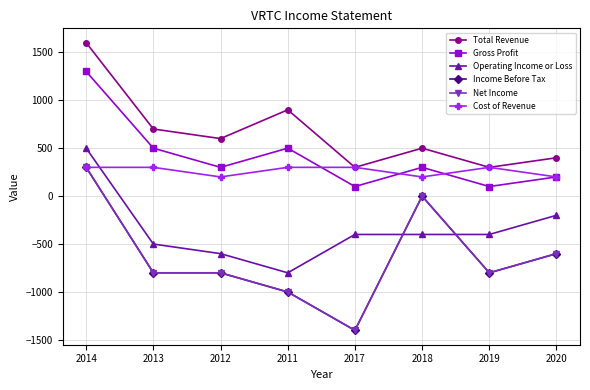

Reading right to left, transcribe all the data shown in this chart.

Total Revenue: 400	300	500	300	900	600	700	1600
Gross Profit: 200	100	300	100	500	300	500	1300
Operating Income or Loss: -200	-400	-400	-400	-800	-600	-500	500
Income Before Tax: -600	-800	0	-1400	-1000	-800	-800	300
Net Income: -600	-800	0	-1400	-1000	-800	-800	300
Cost of Revenue: 200	300	200	300	300	200	300	300